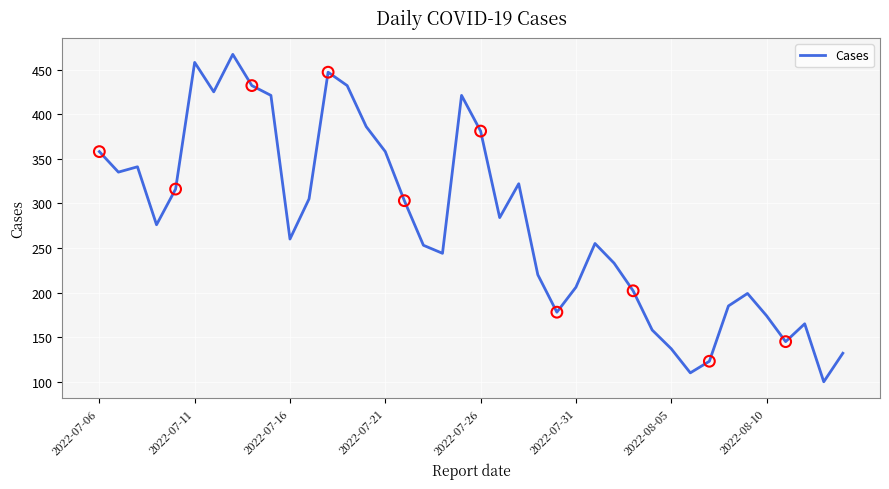

What is the difference between the maximum and minimum values?

367